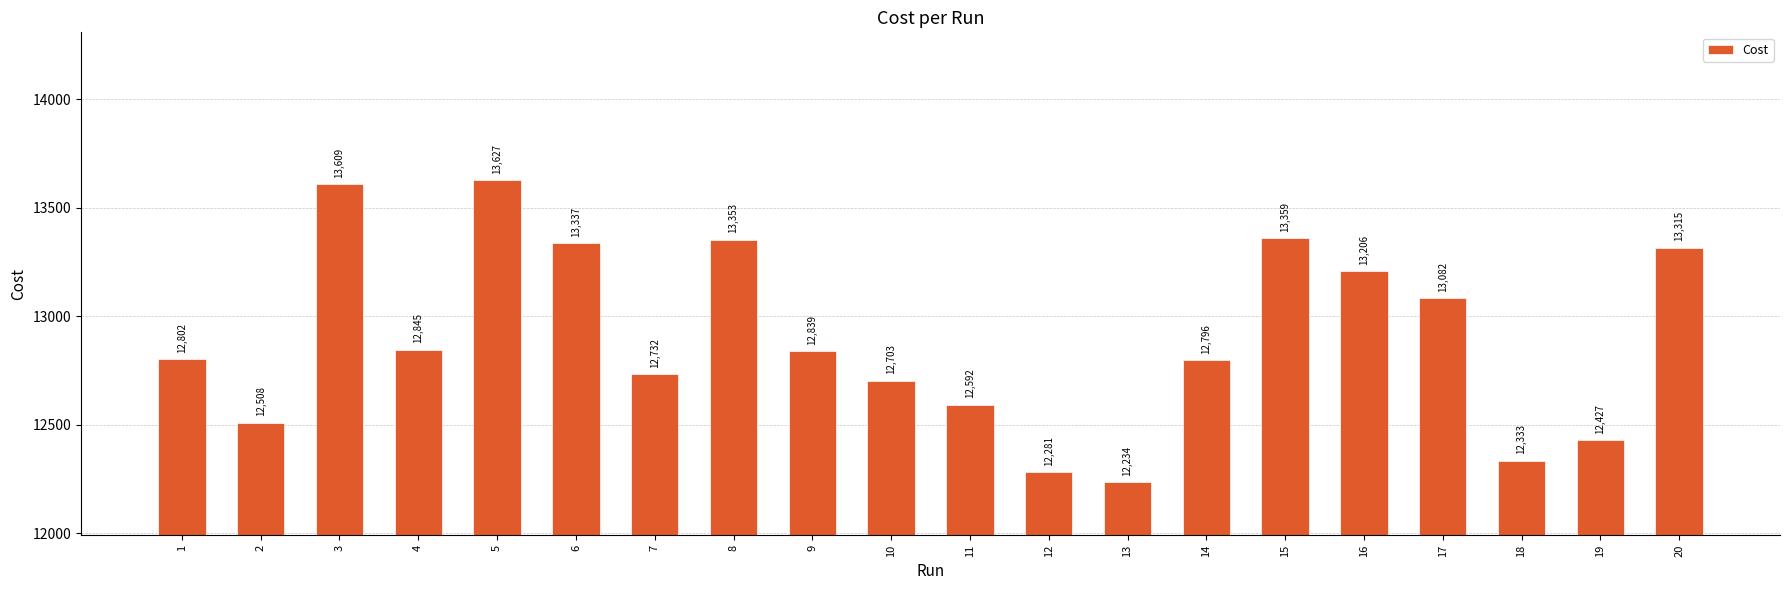

Are the bars horizontal?

No